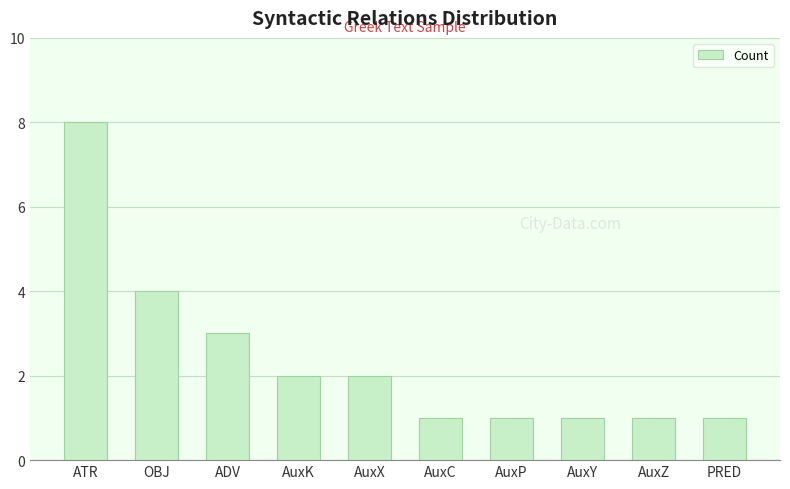

What is the greatest value displayed?

8